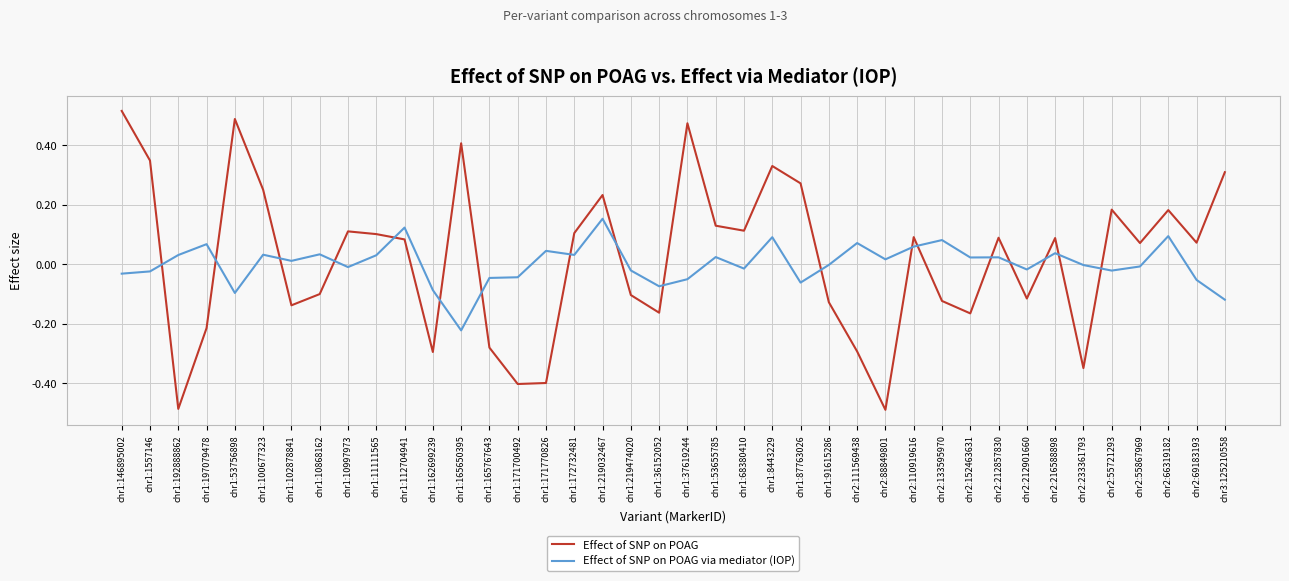

Count the number of categories in the chart.

40